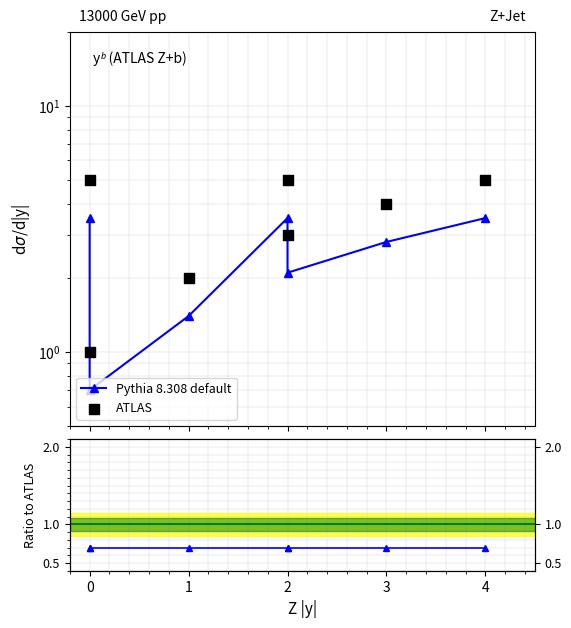

Is the value of ATLAS at 4 greater than the value of Pythia 8.308 default at 0?

Yes